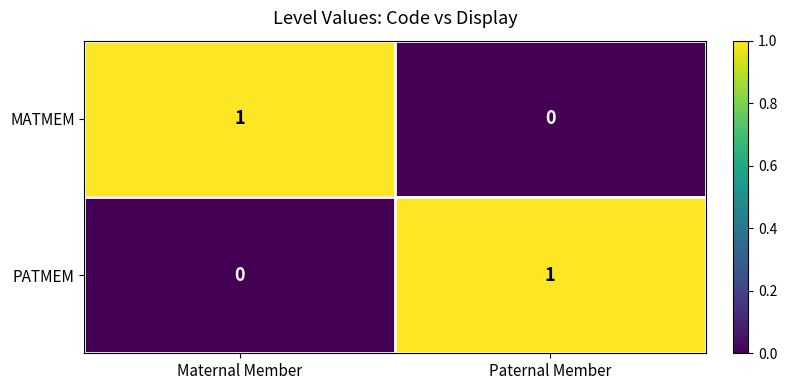

Reading left to right, list all the values displayed in this chart.

MATMEM: Maternal Member=1	Paternal Member=0
PATMEM: Maternal Member=0	Paternal Member=1